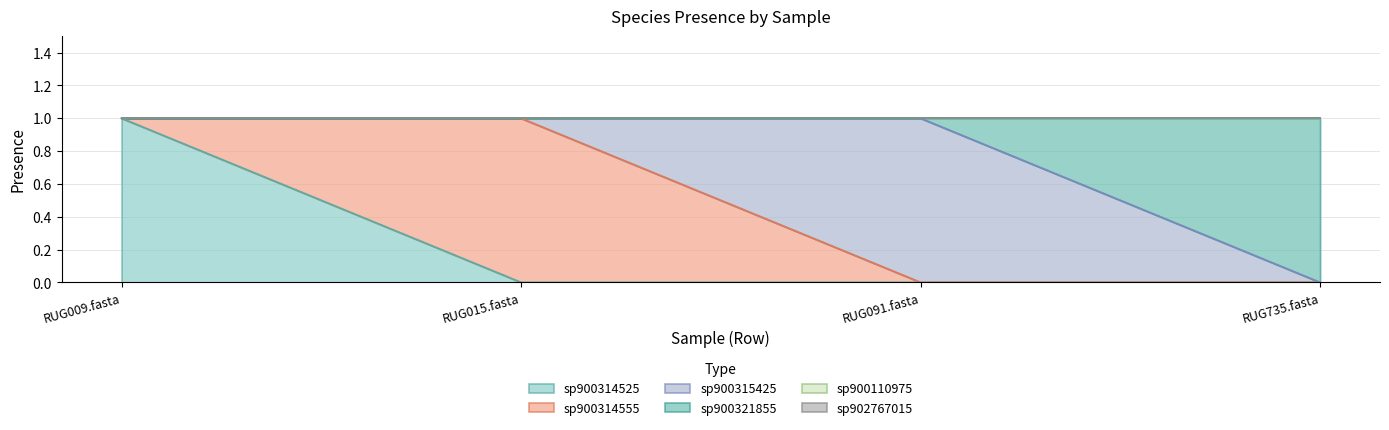

Reading right to left, list all the values displayed in this chart.

3-s__CAG-603 sp900314525: 0	0	0	1
4-s__CAG-603 sp900314555: 0	0	1	0
5-s__CAG-603 sp900315425: 0	1	0	0
6-s__CAG-603 sp900321855: 1	0	0	0
2-s__CAG-603 sp900110975: 0	0	0	0
7-s__CAG-603 sp902767015: 0	0	0	0